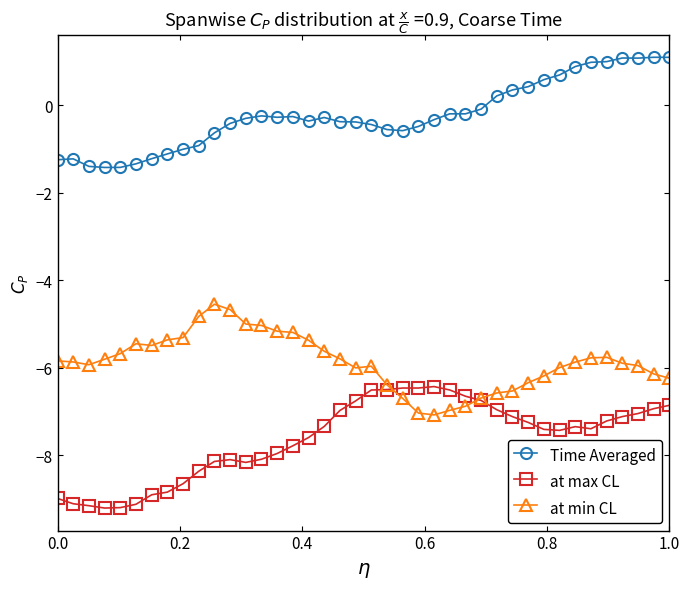

How many lines are shown in the chart?

3